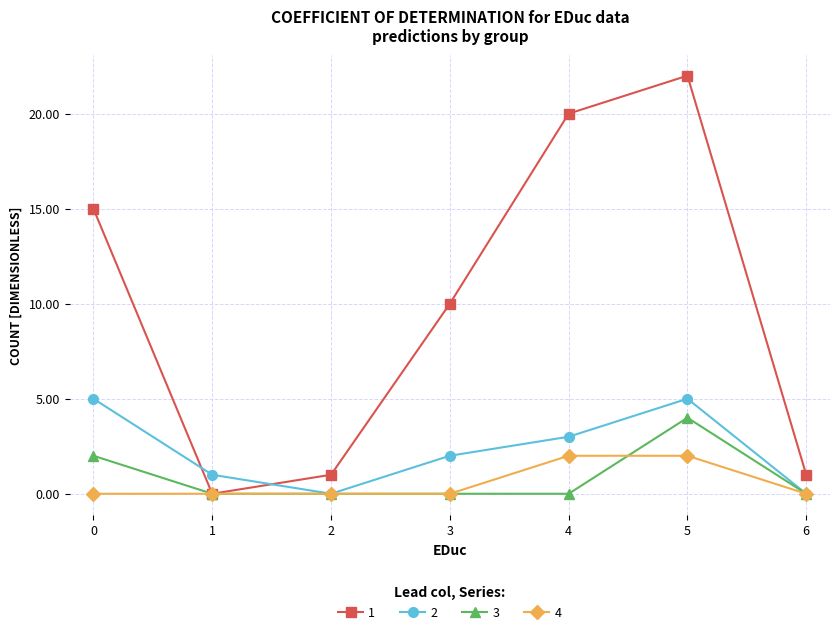

Rank the series by their maximum value, from highest to lowest.

1, 2, 3, 4